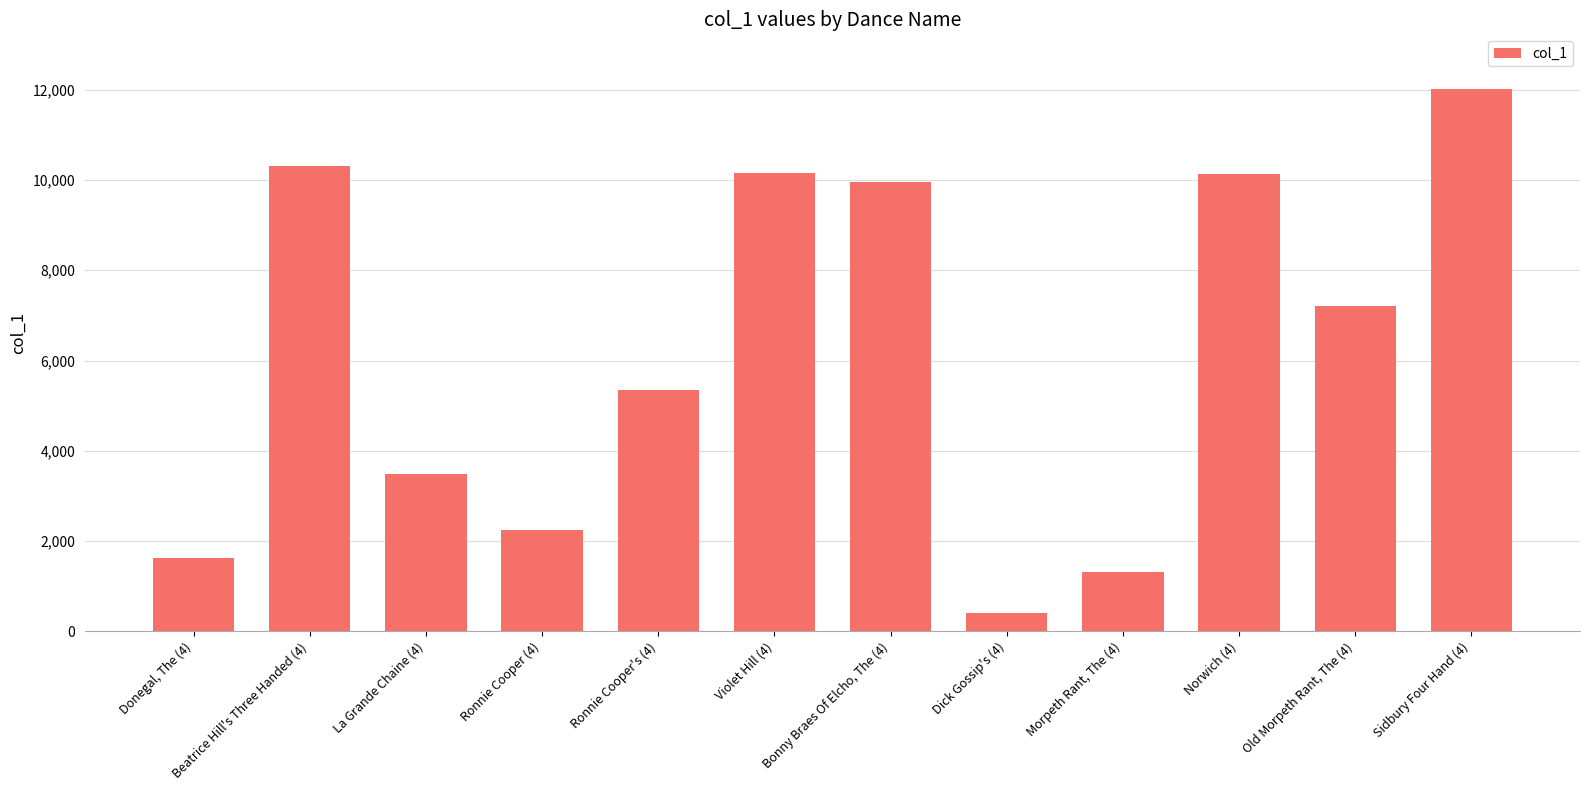

Read the value at Old Morpeth Rant, The (4).

7198